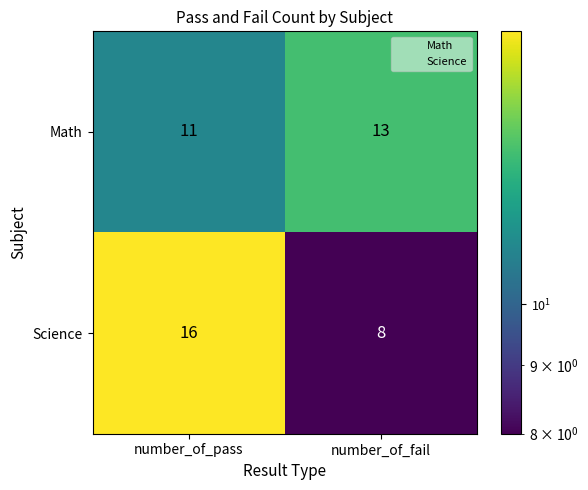

The Science series shows 26 at number_of_pass. True or false?

False